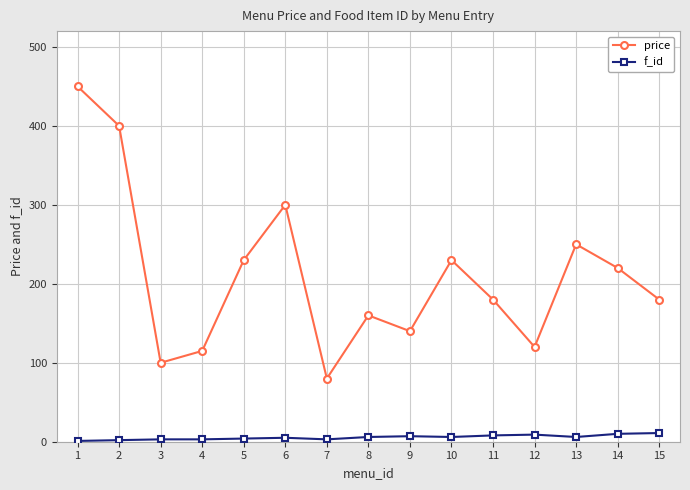

Does the chart display data point markers on the line(s)?

Yes